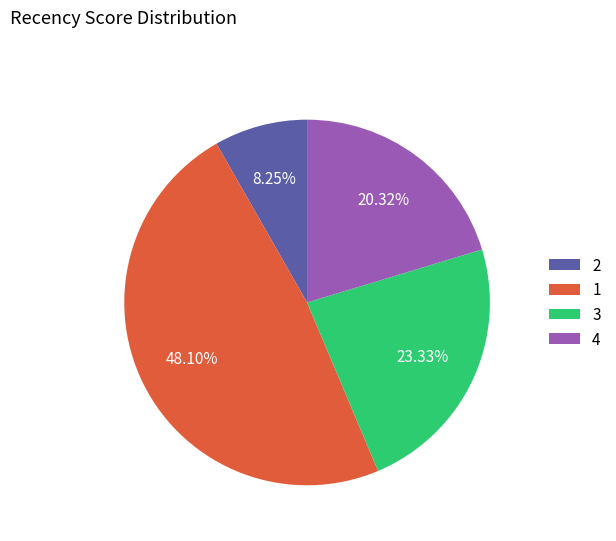

Rank the categories by value from highest to lowest.

1, 3, 4, 2